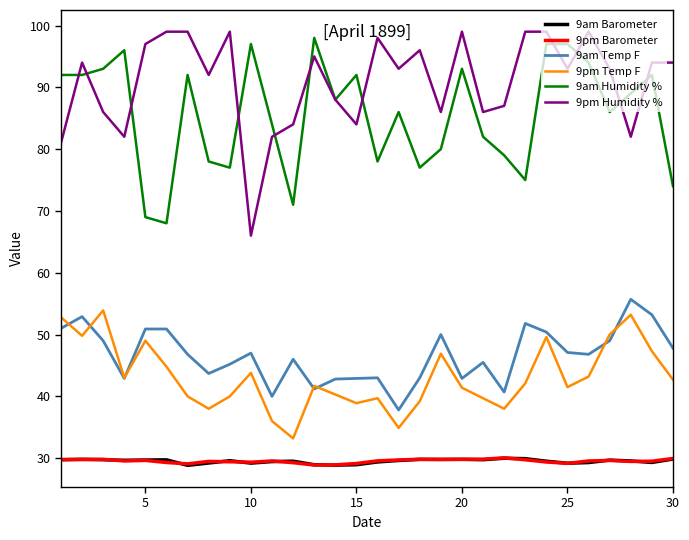

What is the greatest value displayed?

99.0